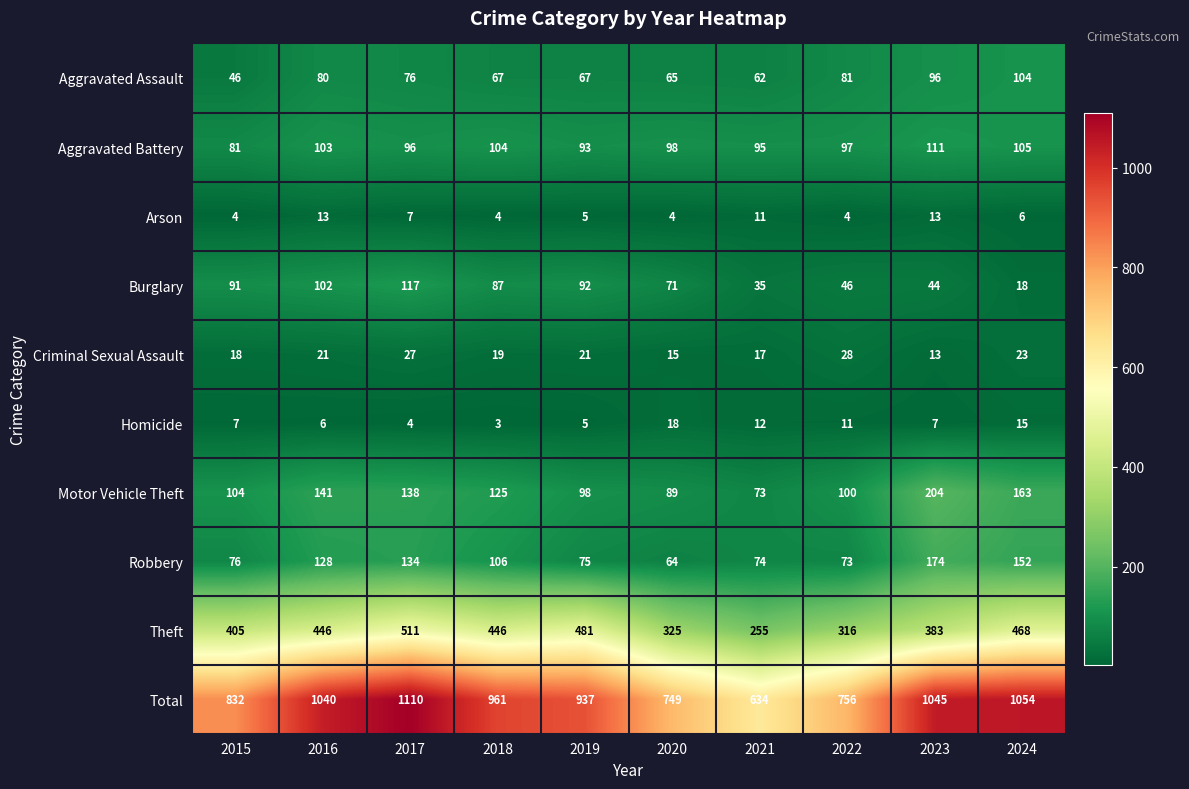

List the series in order of their peak value, highest first.

Total, Theft, Motor Vehicle Theft, Robbery, Burglary, Aggravated Battery, Aggravated Assault, Criminal Sexual Assault, Homicide, Arson